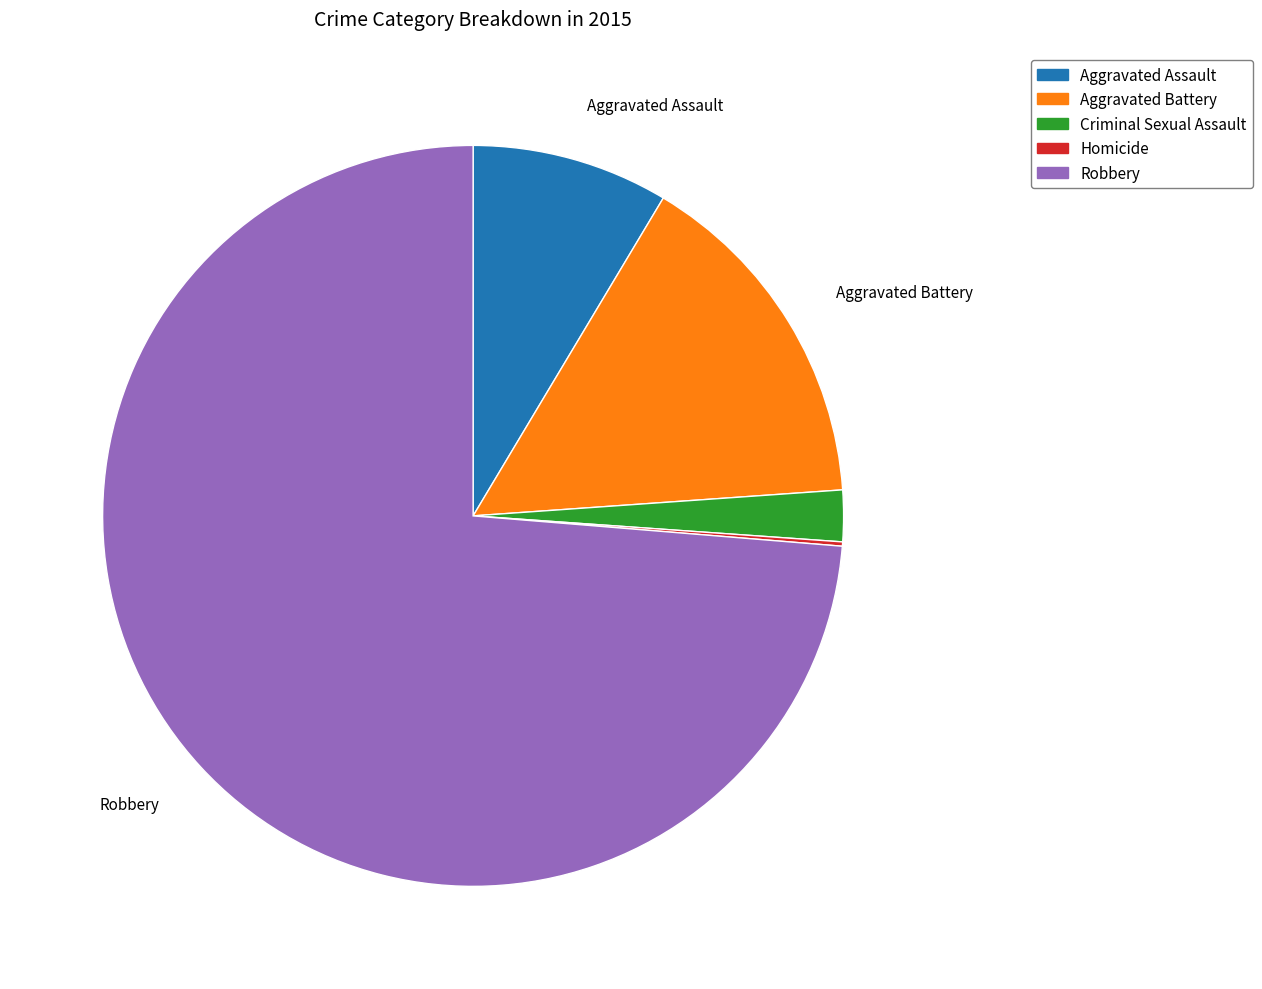

Is there any slice that represents more than half of the pie?

Yes